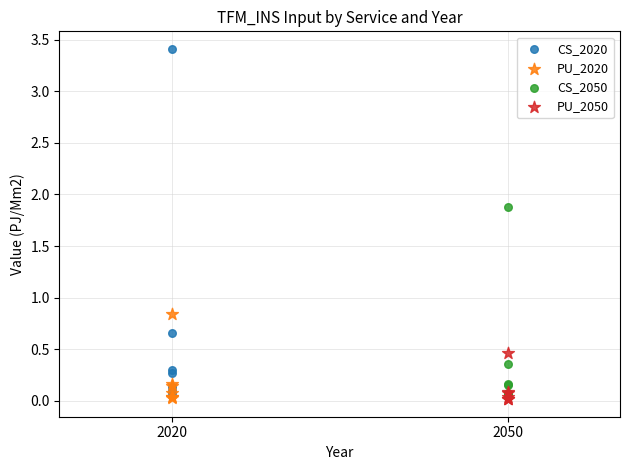

Which series has the widest spread of Y values?

CS_2020